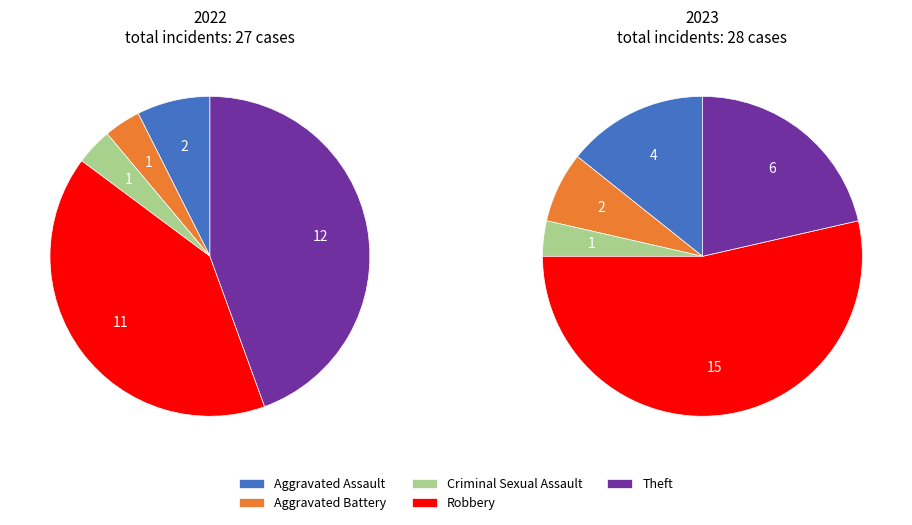

Between Aggravated Assault and Aggravated Battery, which is larger?

Aggravated Assault